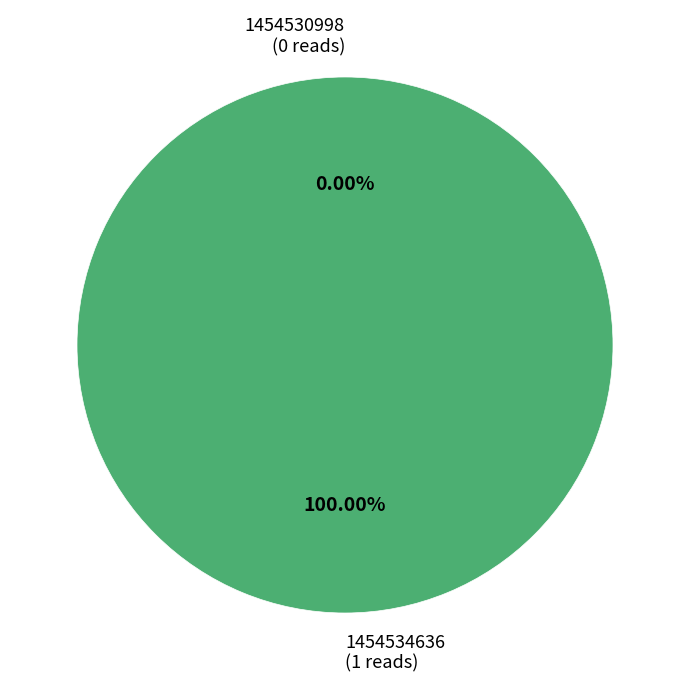

To the nearest percent, what is the difference between the 1454530998 and 1454534636 slice percentages?

100%